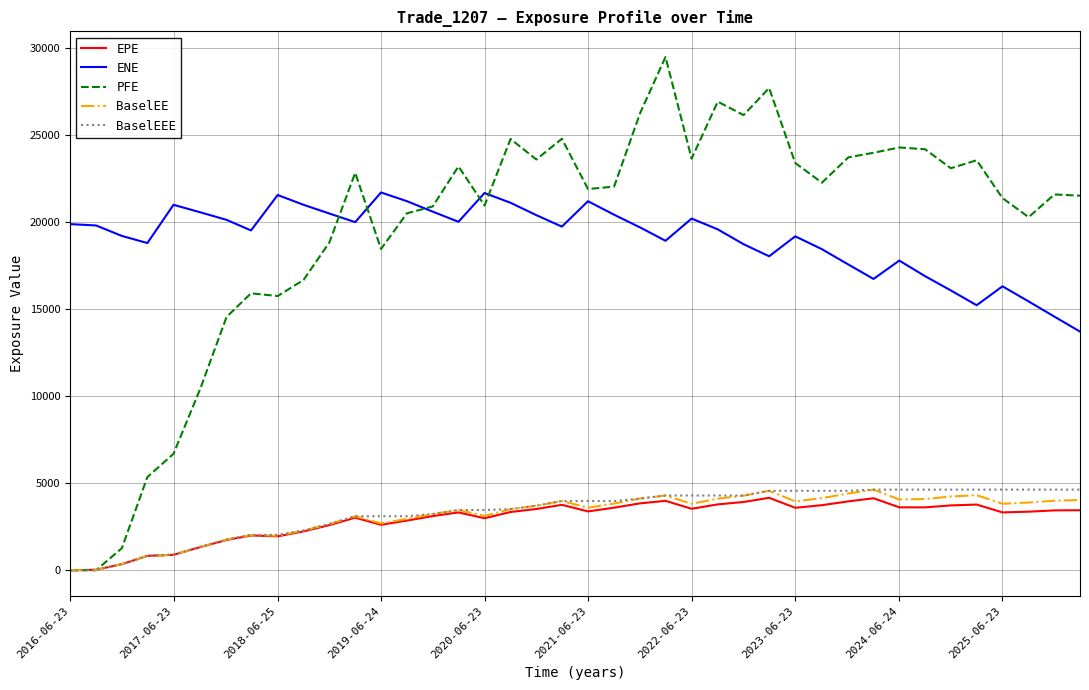

Which series has the widest spread of values?

PFE